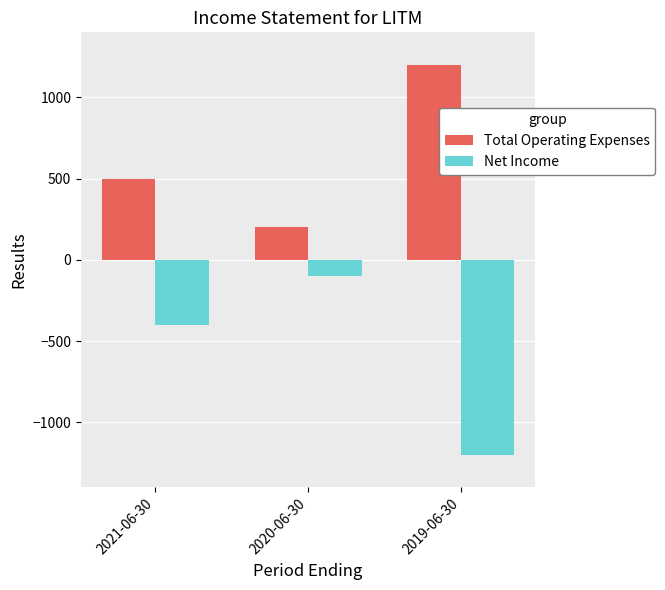

What is the label of the 3rd bar from the right?

2021-06-30